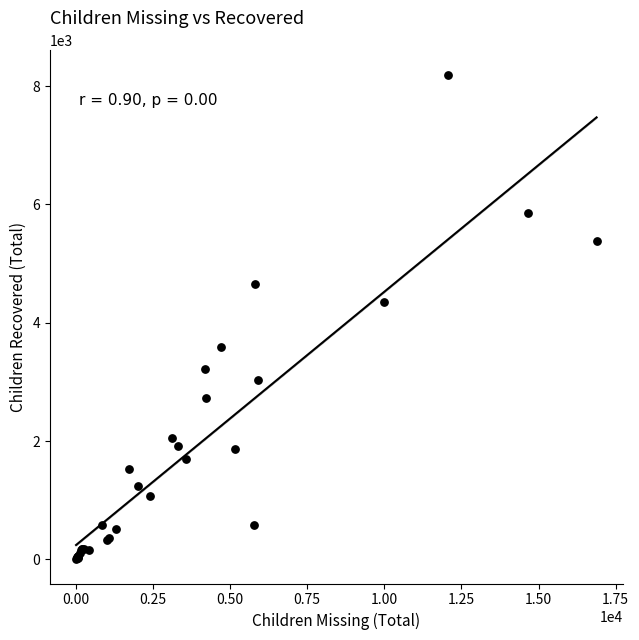

What Y value in the scatter plot is closest to 4099?

4357